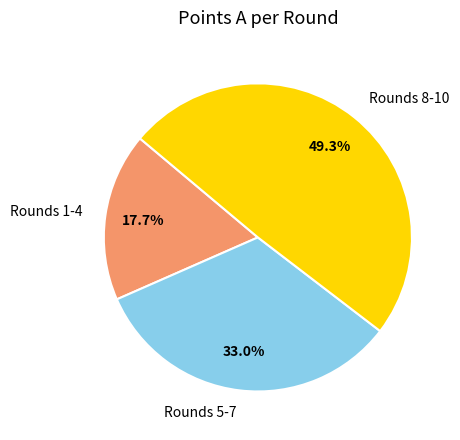

Between Rounds 8-10 and Rounds 1-4, which is larger?

Rounds 8-10